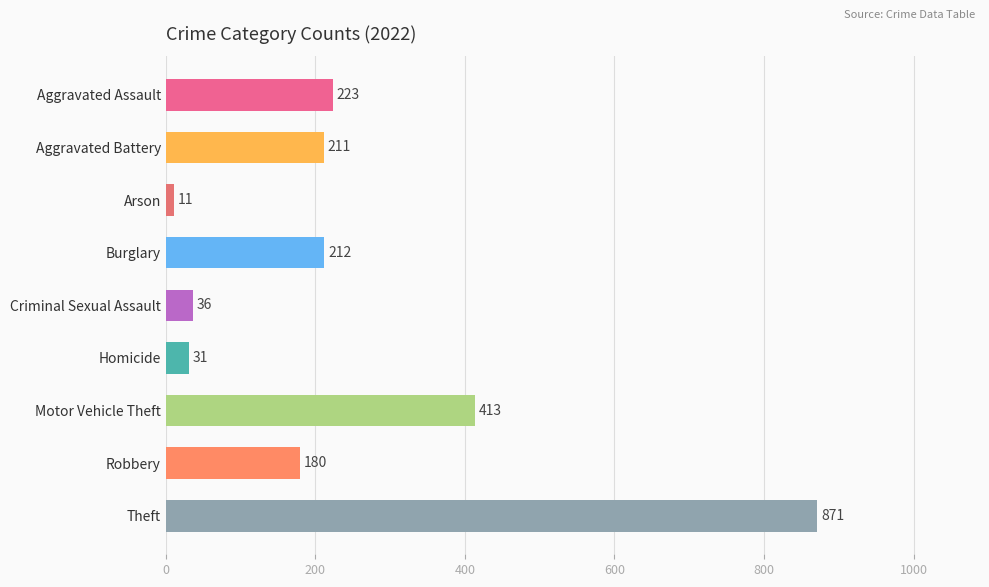

What is the label of the 7th bar from the top?

Motor Vehicle Theft